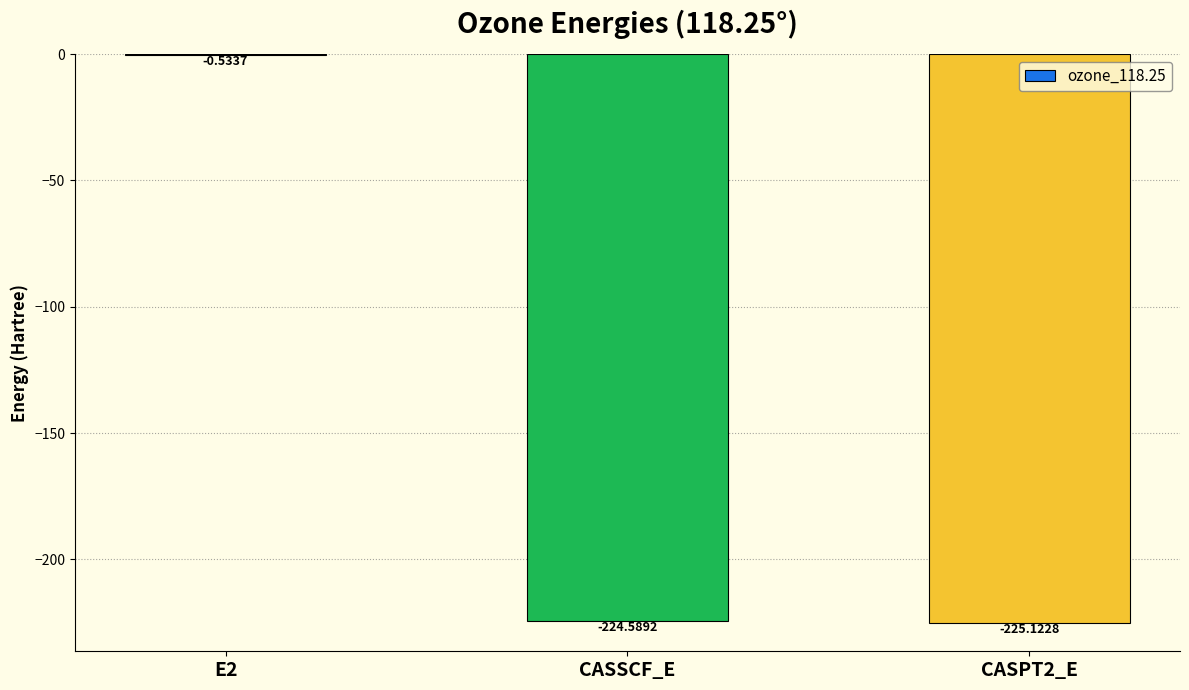

True or false: the data shows -139.0 at CASSCF_E.

False